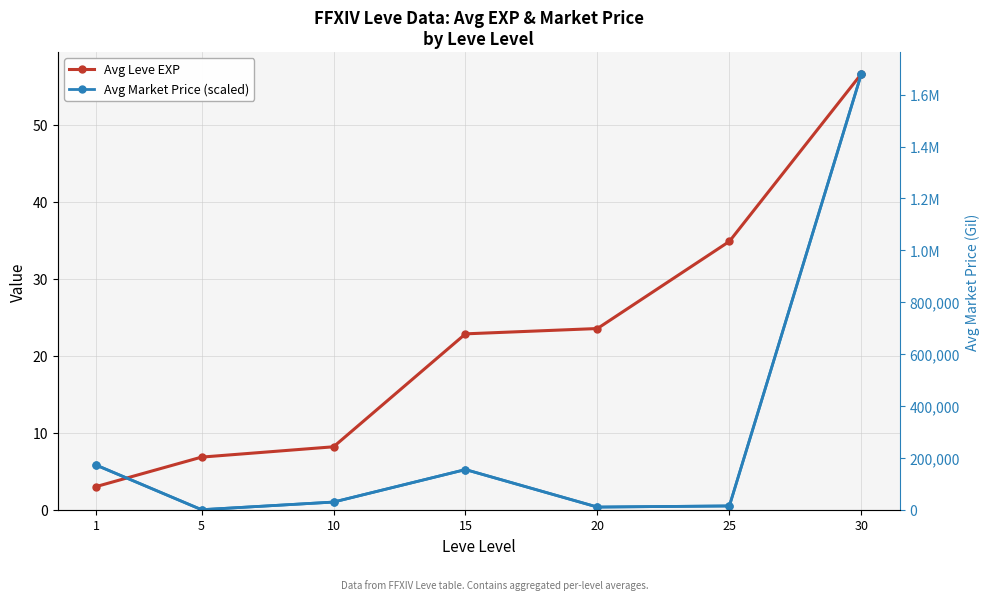

What is the difference between the highest and lowest values at 20?

10176.9